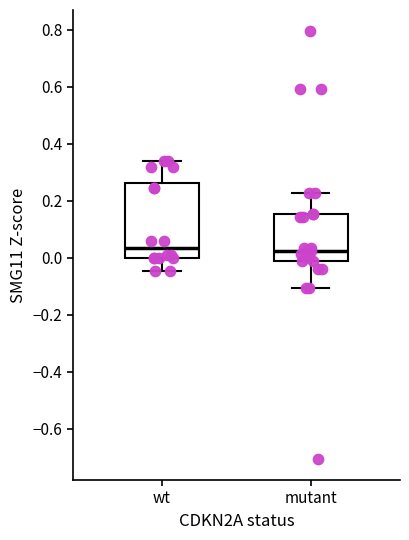

Where does the lower whisker of the box for mutant end on the y-axis? The values are not printed on the chart, so give them approximately, as read against the axis.

-0.10